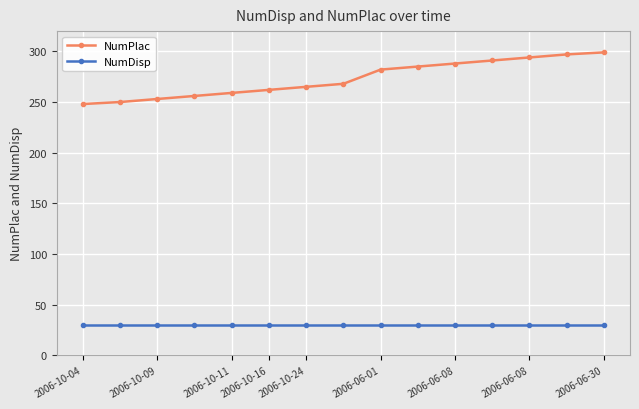

Which series has the widest spread of values?

NumPlac